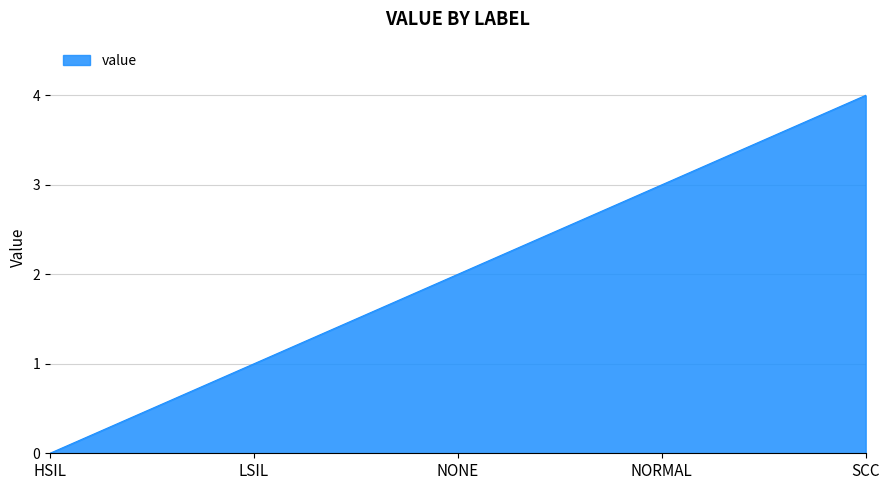

Count the number of data series in this chart.

1